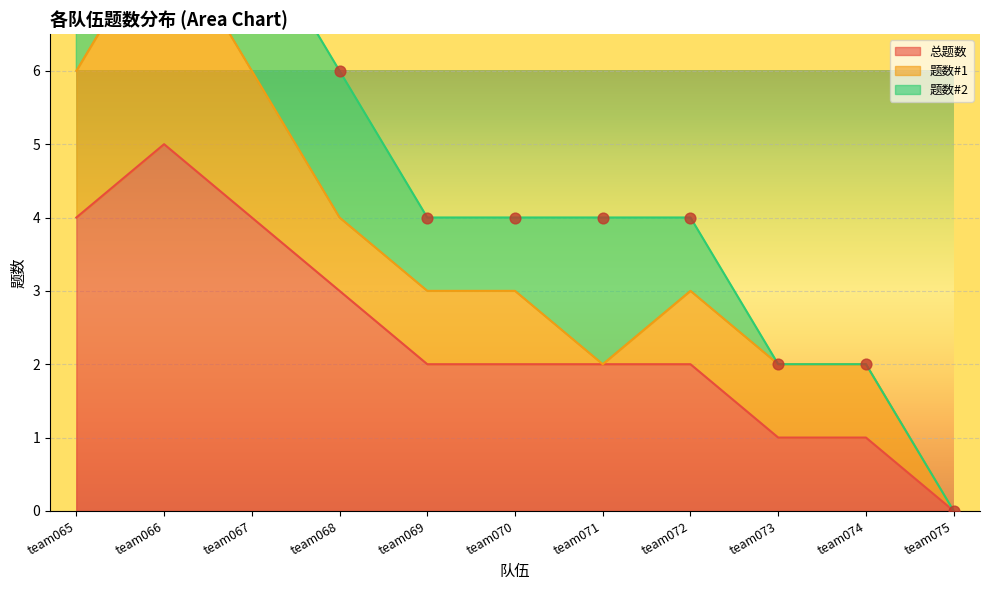

At how many categories does at least one series exceed 2?

4